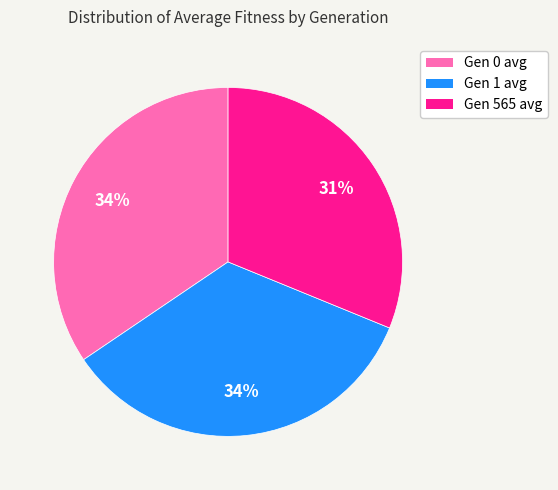

Count the number of slices in the pie.

3